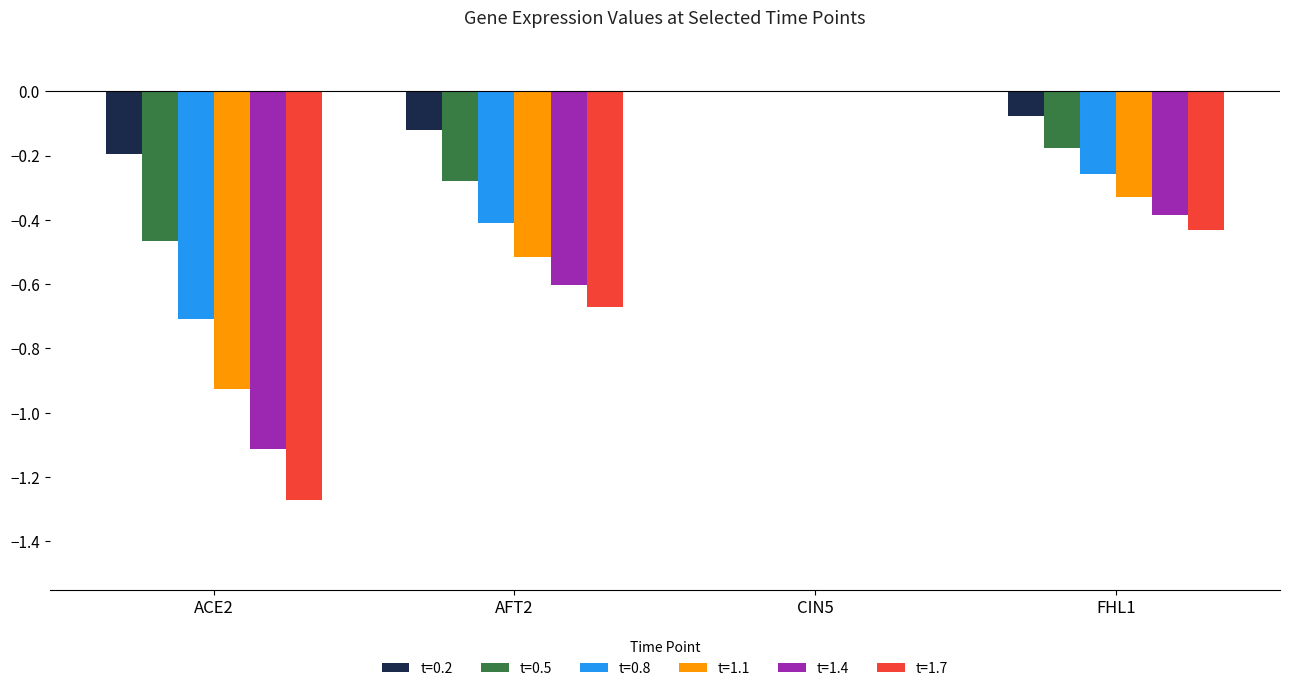

What are all the series names shown in the legend?

t=0.2, t=0.5, t=0.8, t=1.1, t=1.4, t=1.7